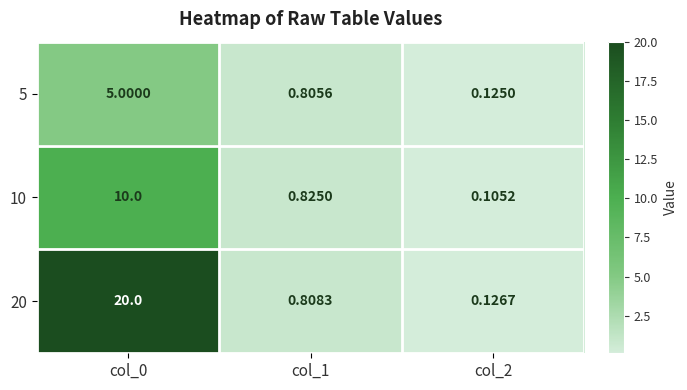

At which category is the sum across all series the highest?

col_0